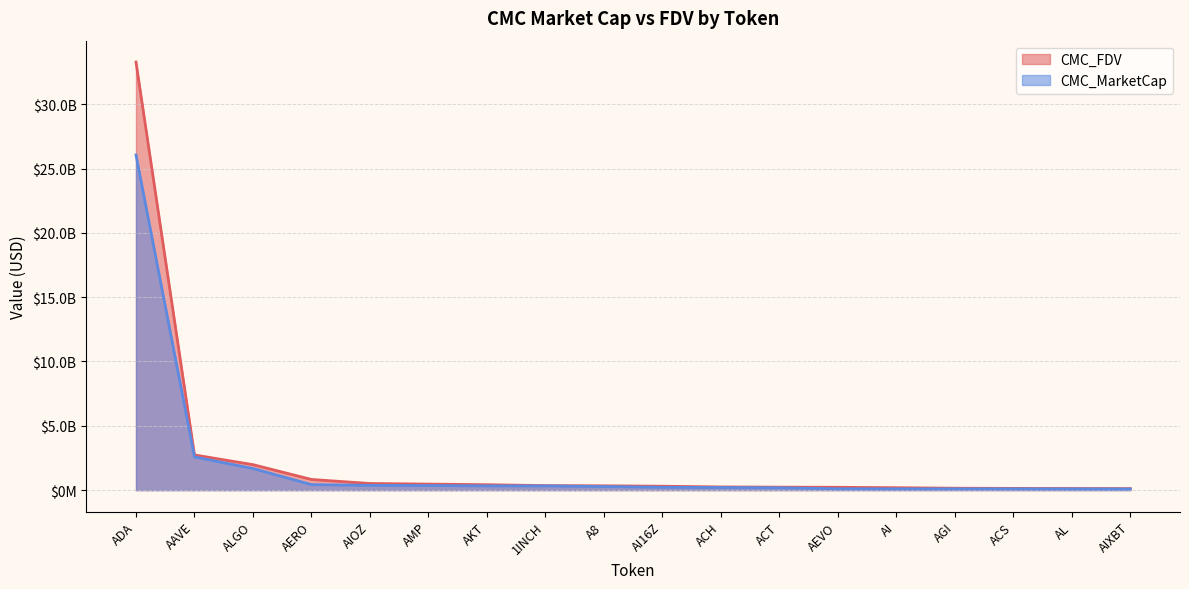

List the series in order of their peak value, lowest first.

CMC_MarketCap, CMC_FDV